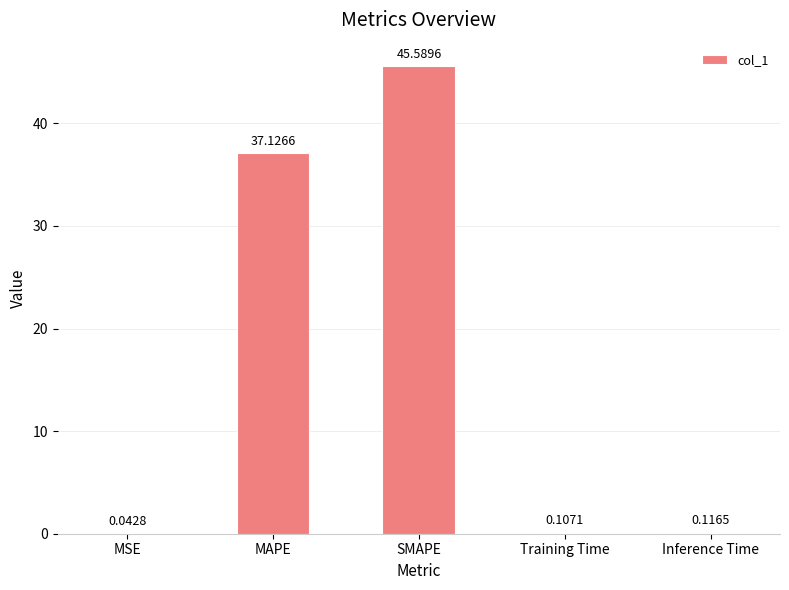

Does the chart contain stacked bars?

No